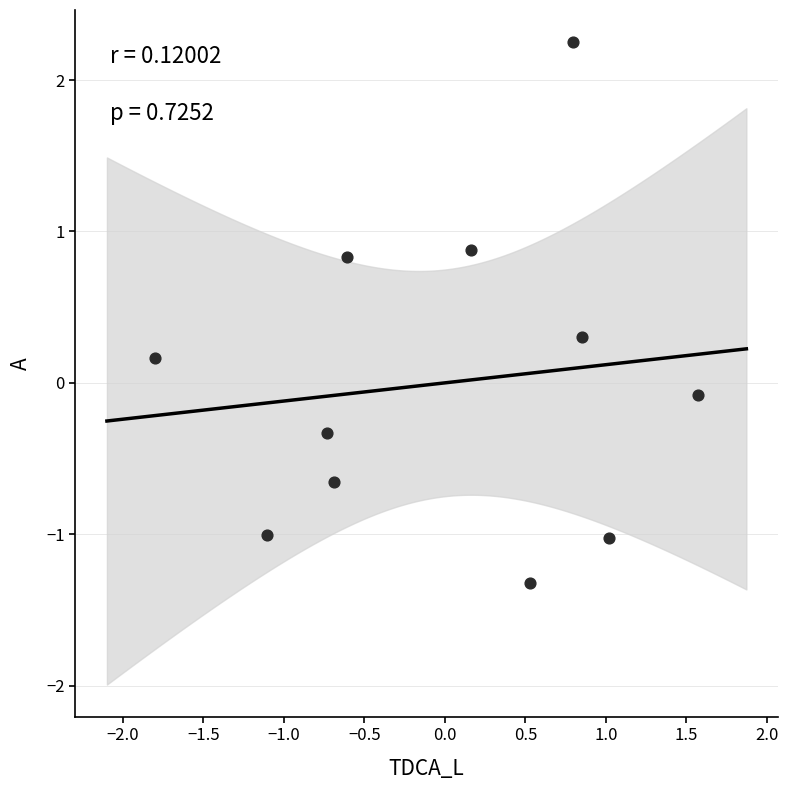

What is the range of X values (max minus min)?

3.4